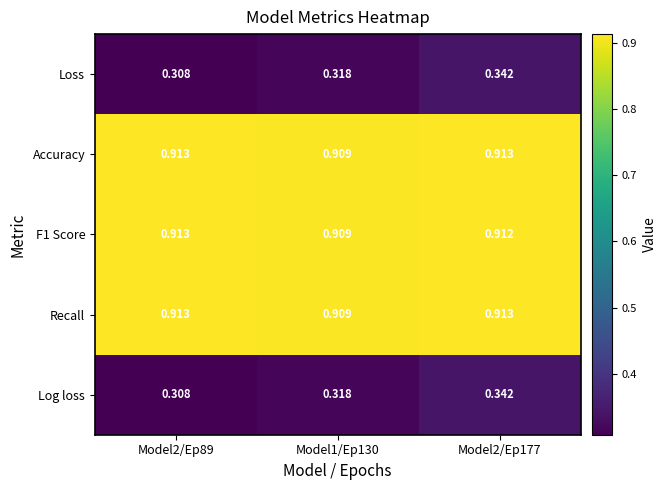

Is the value of Loss at Model1/Ep130 greater than the value of Recall at Model2/Ep177?

No